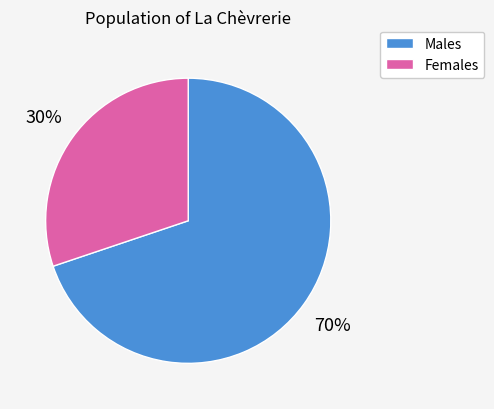

Count the number of slices in the pie.

2